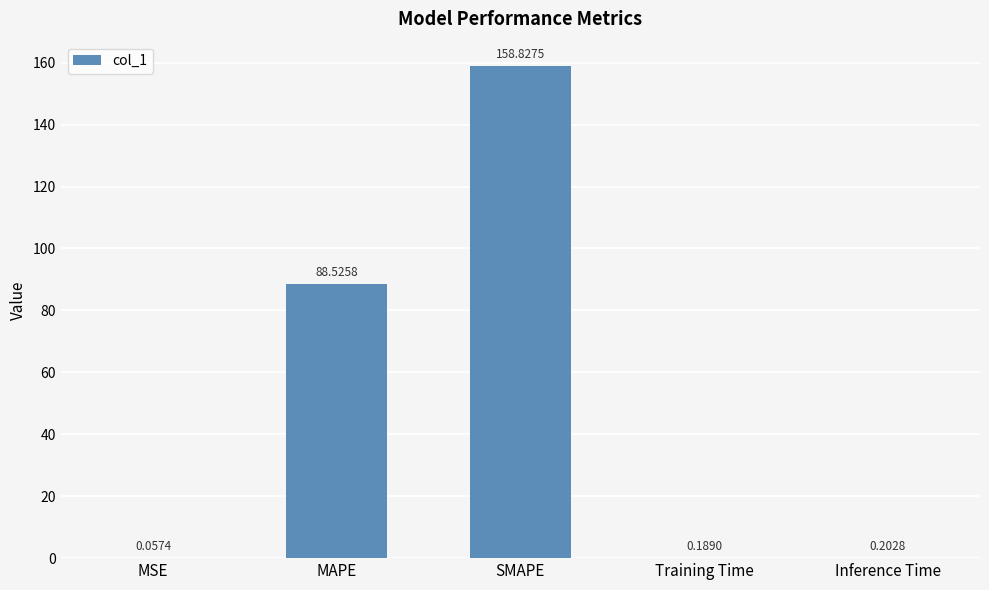

At which category does the chart reach its peak across all series?

SMAPE